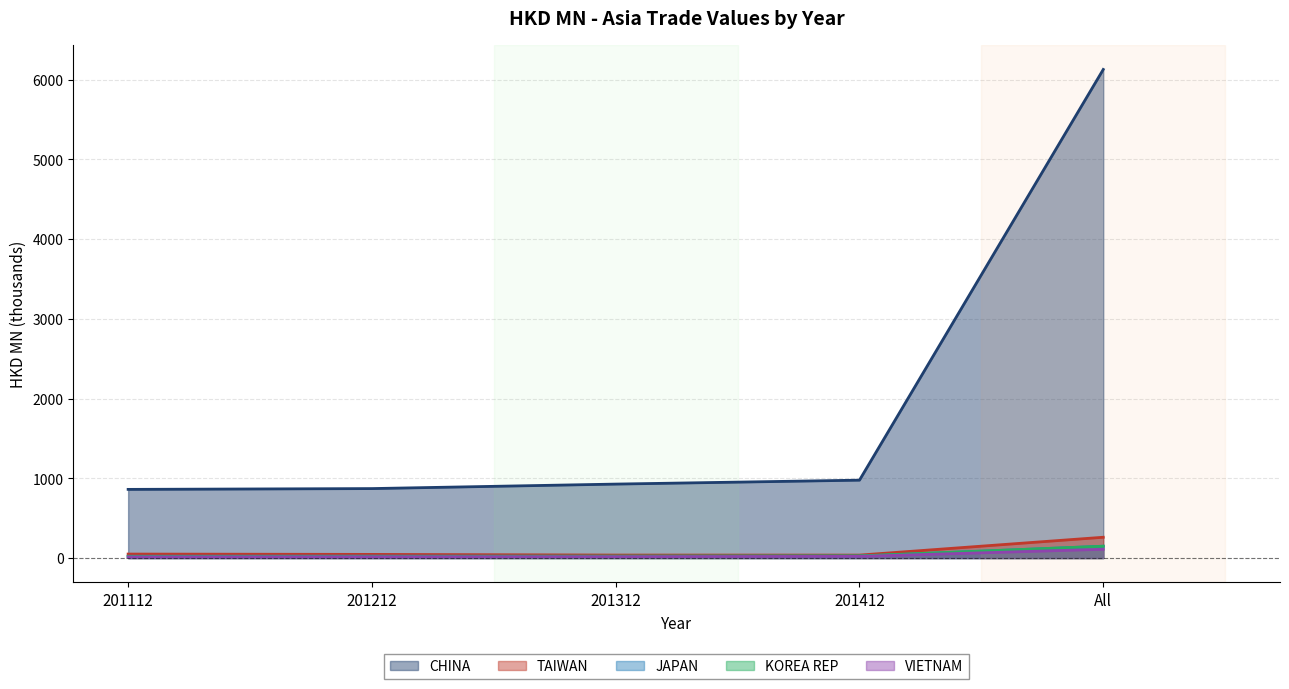

What is the difference between the VIETNAM values at 201112 and 201312?

3.3